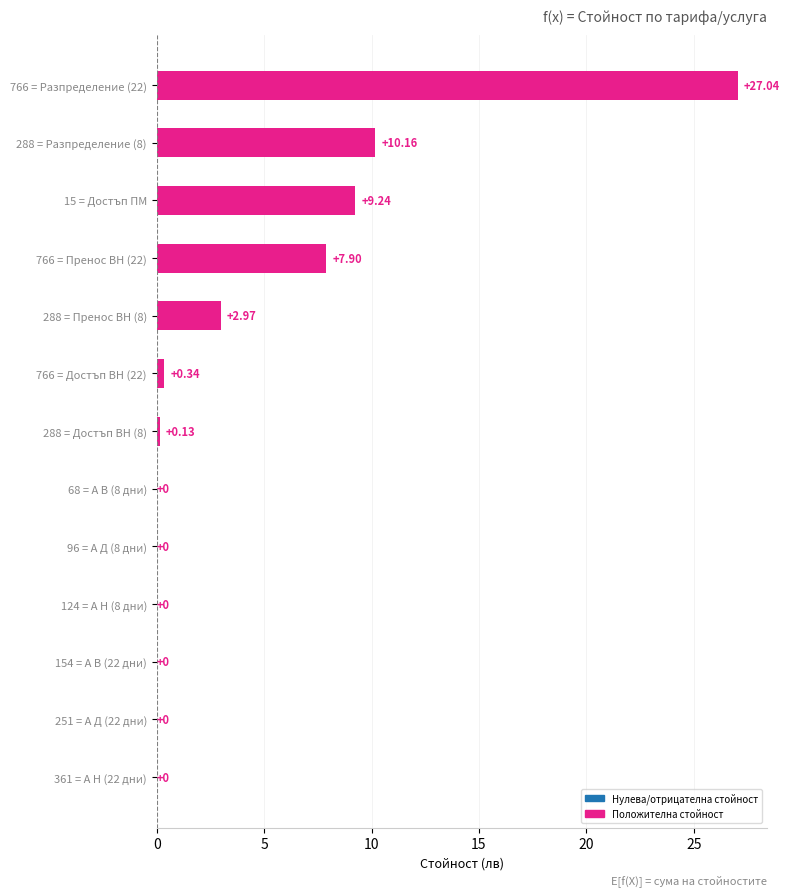

What is the change in value from 15 = Достъп ПМ to 766 = Разпределение (22)?

+17.8